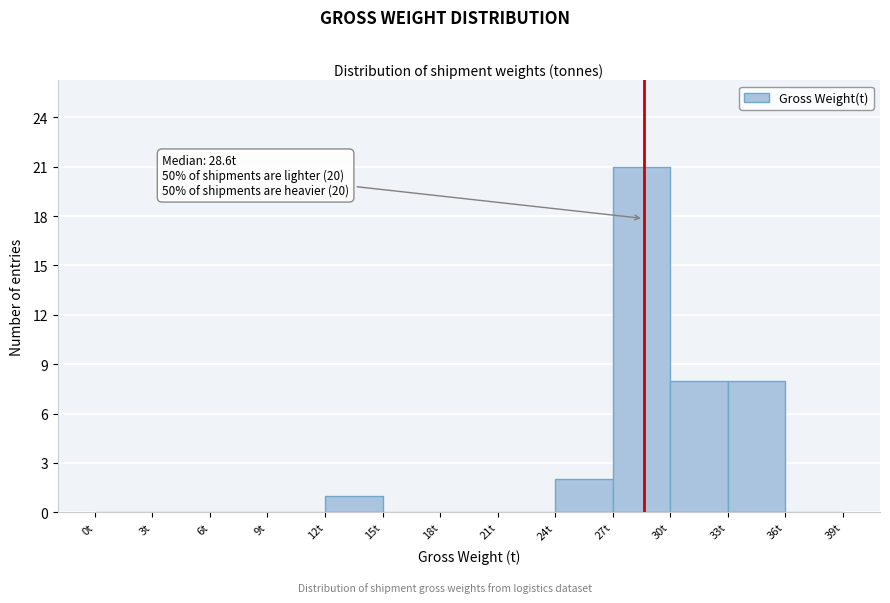

Over which range of the x-axis is the bar tallest?

27 to 30